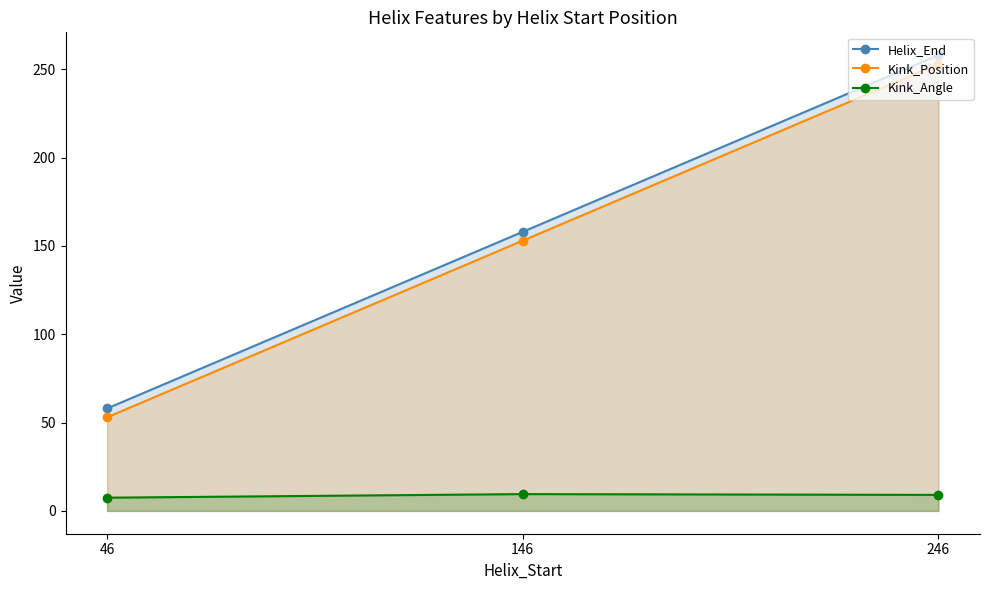

List the labels in order of Kink_Angle value, smallest first.

46, 246, 146